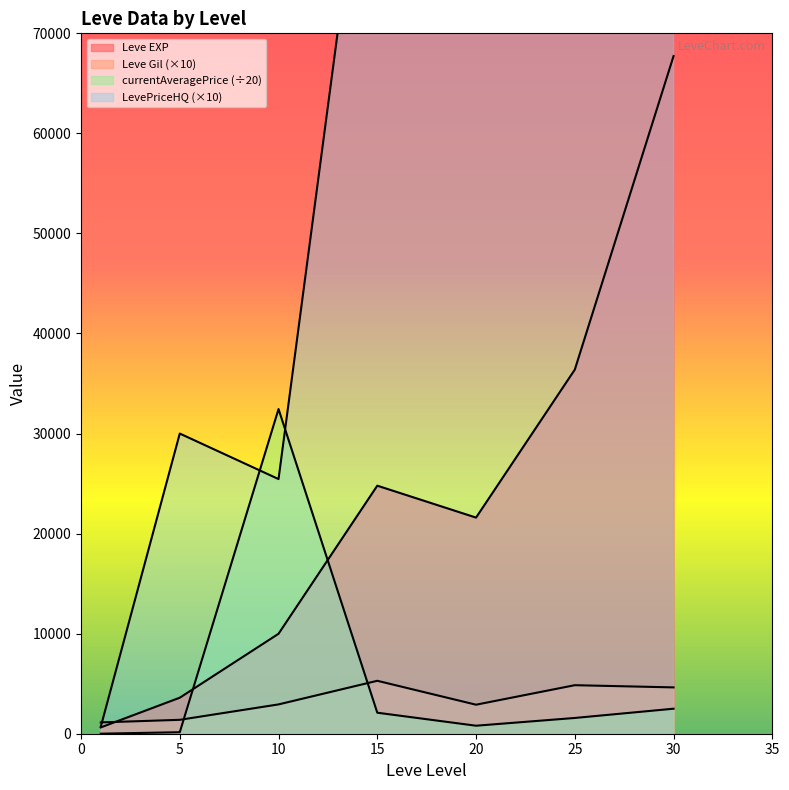

Reading left to right, transcribe all the data shown in this chart.

Leve EXP: 630.0	3600.0	9990.0	24790.0	21600.0	36390.0	67730.0
Leve Gil: 1130.0	1390.0	2930.0	5290.0	2900.0	4850.0	4630.0
currentAveragePrice: 3.5	150.0	32448.8	2100.0	800.0	1575.0	2500.0
LevePriceHQ: 700.0	30000.0	25450.0	100000.0	75000.0	400000.0	319990.0